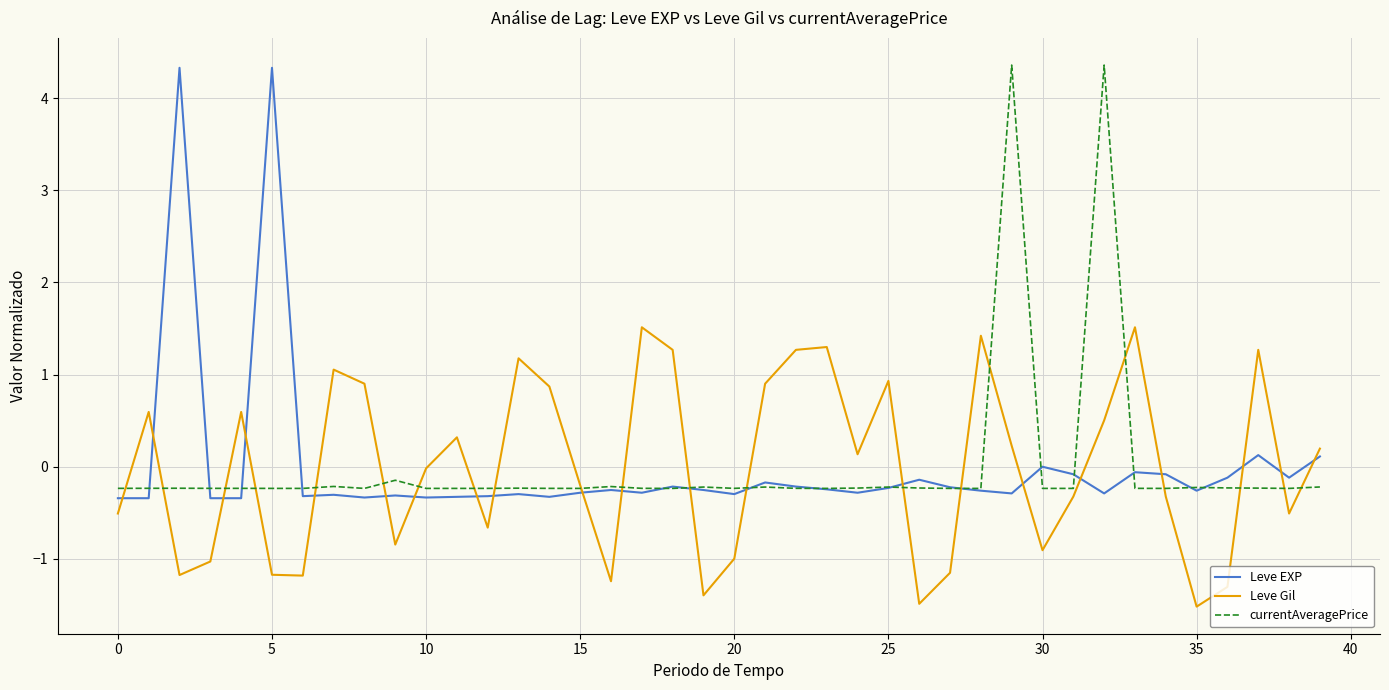

What is the maximum value shown in the chart?

4.4